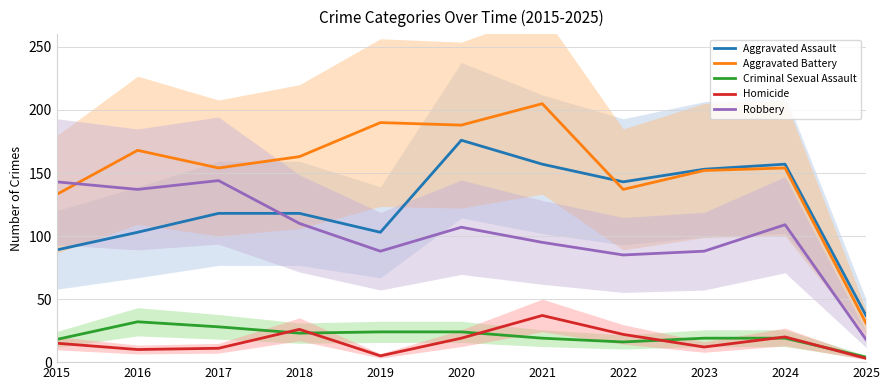

The value of Aggravated Assault at 2025 is 37. True or false?

True